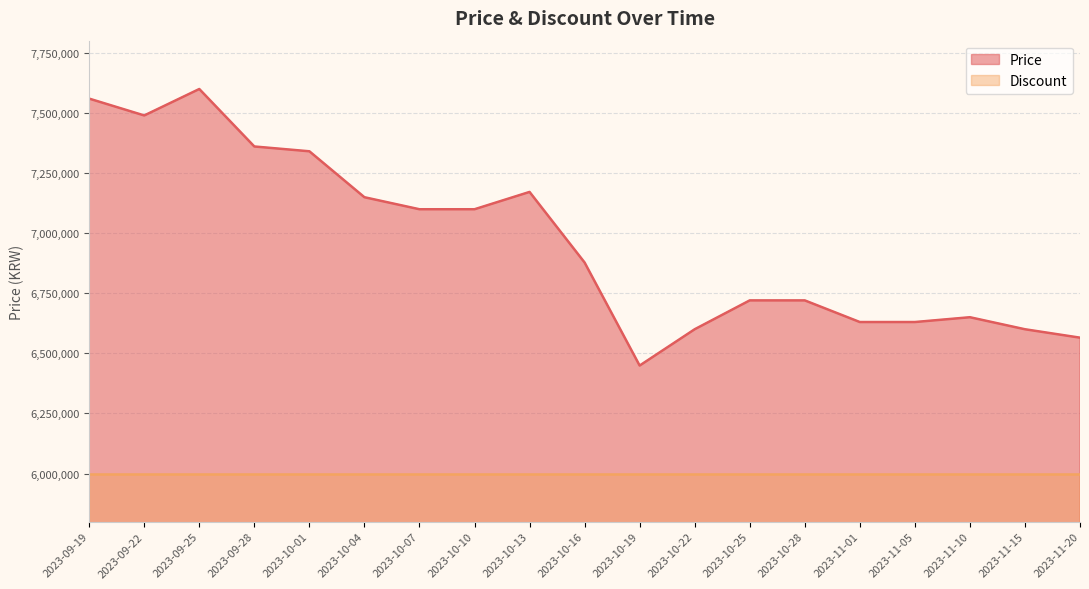

The value at 2023-10-25 is 6720000. True or false?

True